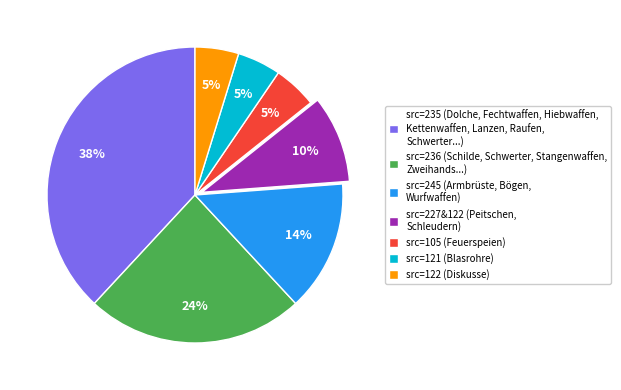

Between src=122 (Diskusse) and src=245 (Armbrüste, Bögen, Wurfwaffen), which is larger?

src=245 (Armbrüste, Bögen, Wurfwaffen)